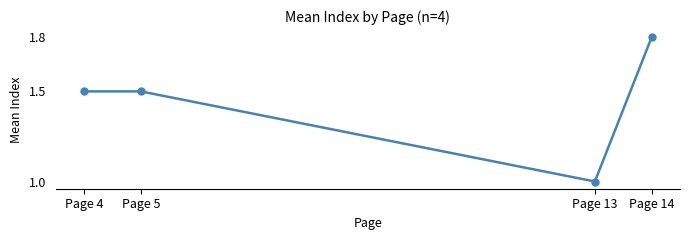

What is the difference between the maximum and minimum values?

0.8